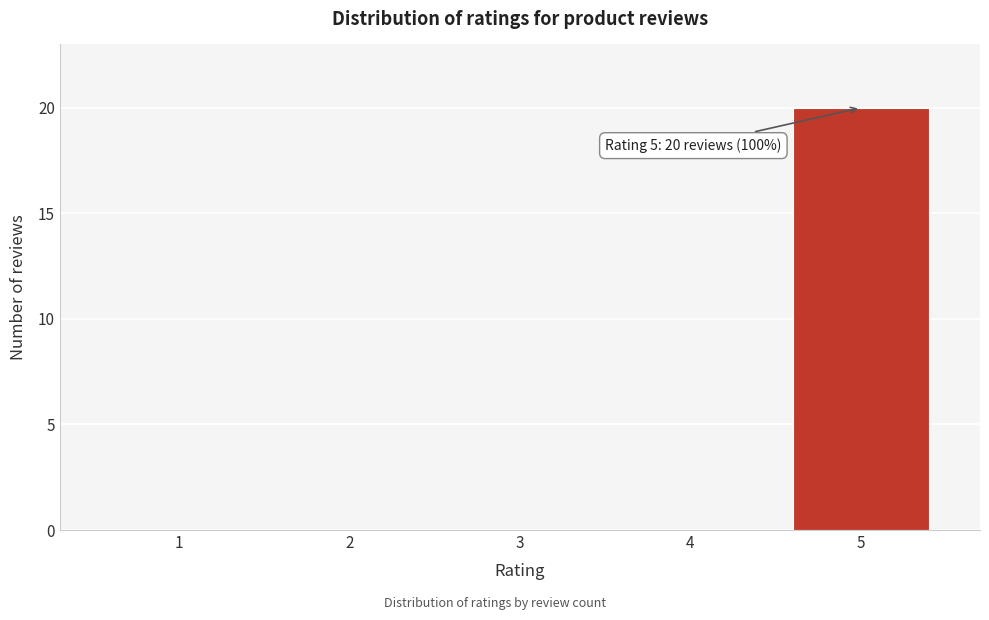

Reading left to right, what are all the values shown in this chart?

1=0	2=0	3=0	4=0	5=20